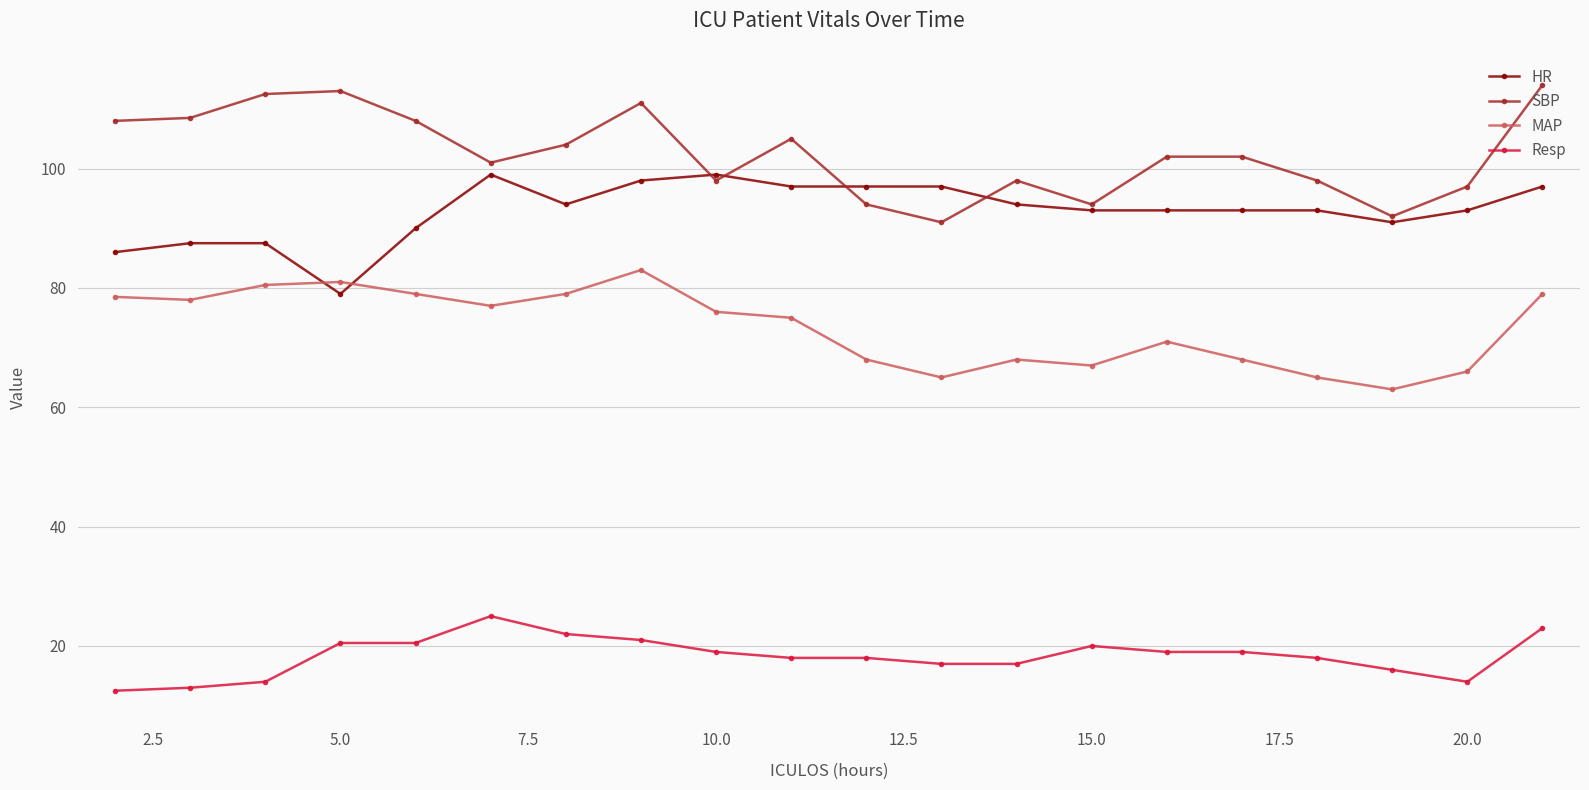

At how many categories does at least one series exceed 51?

20